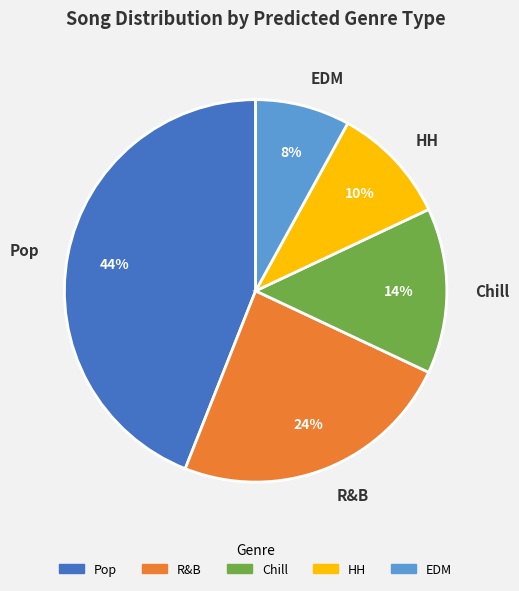

Which slice is the smallest?

EDM